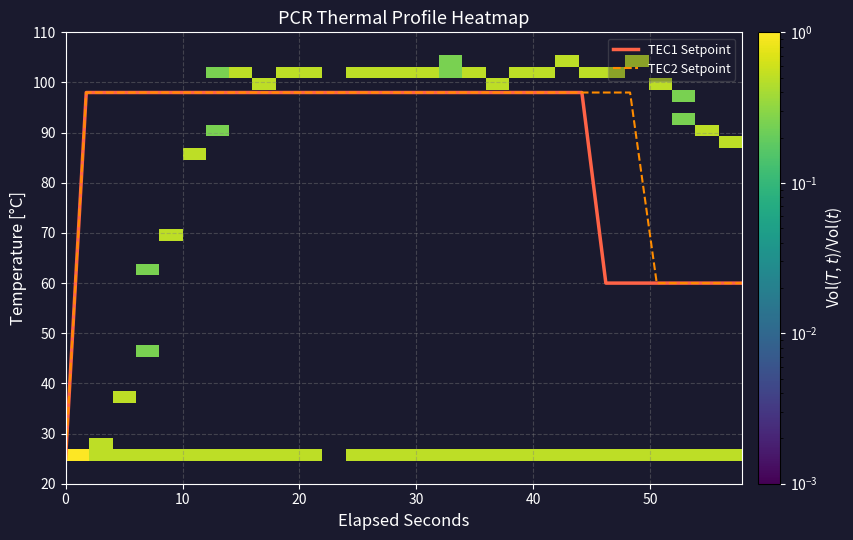

At how many categories does at least one series exceed 87?

30